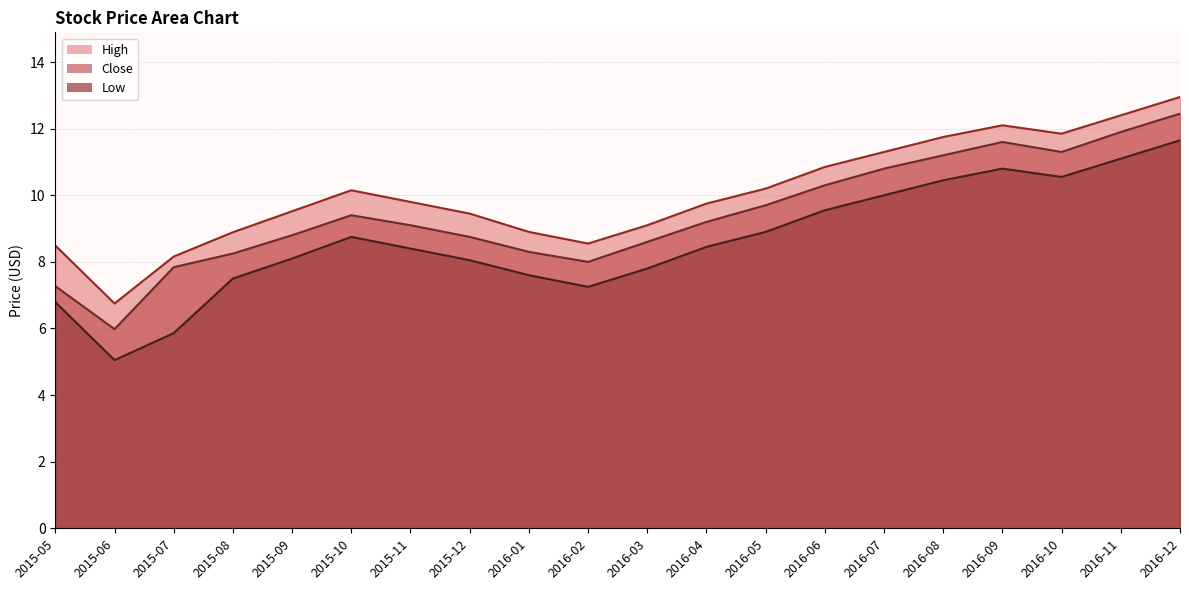

What is the difference between the Low values at 2016-08 and 2016-11?

0.7